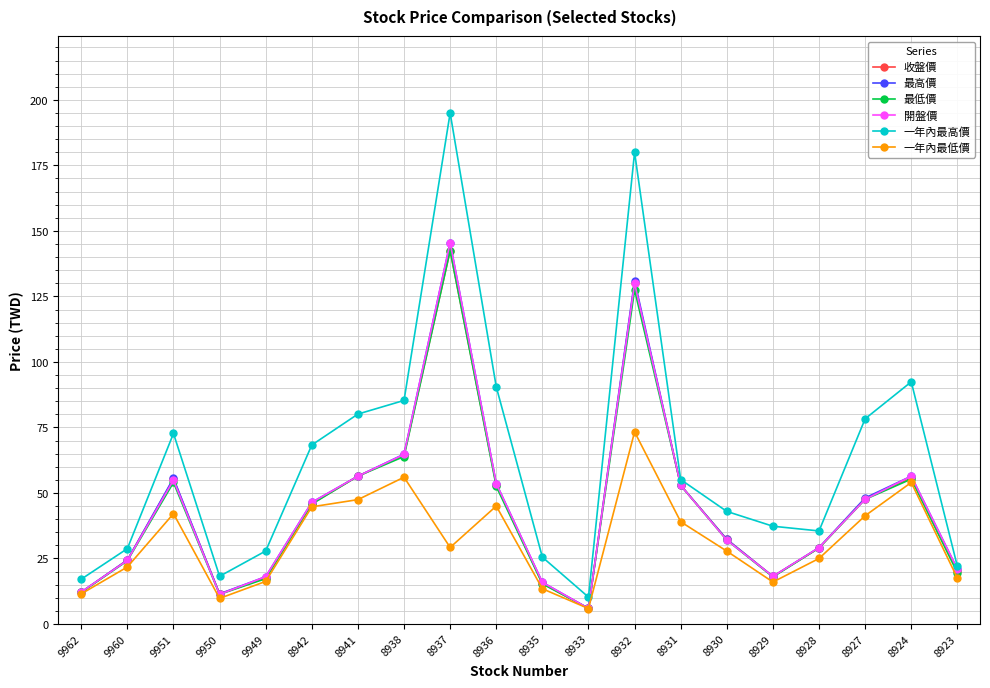

What is the value of the 一年內最低價 point at the 17th from the left?

25.0